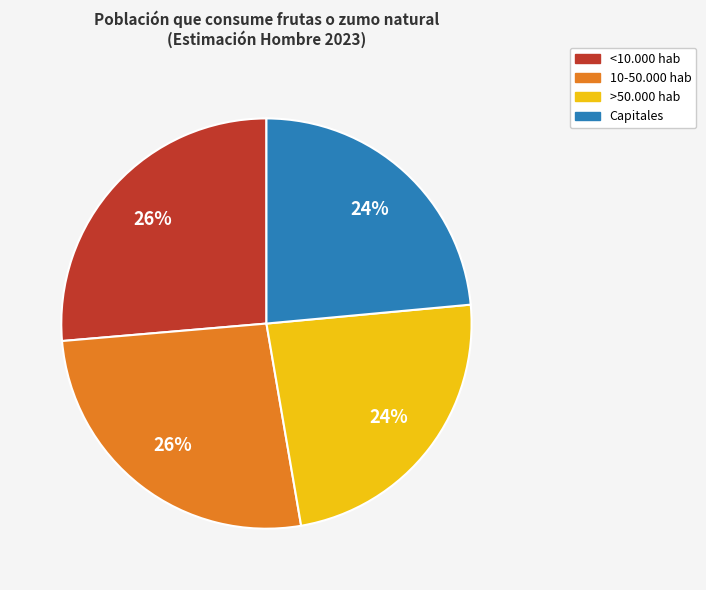

To the nearest percent, what is the average slice percentage?

25%